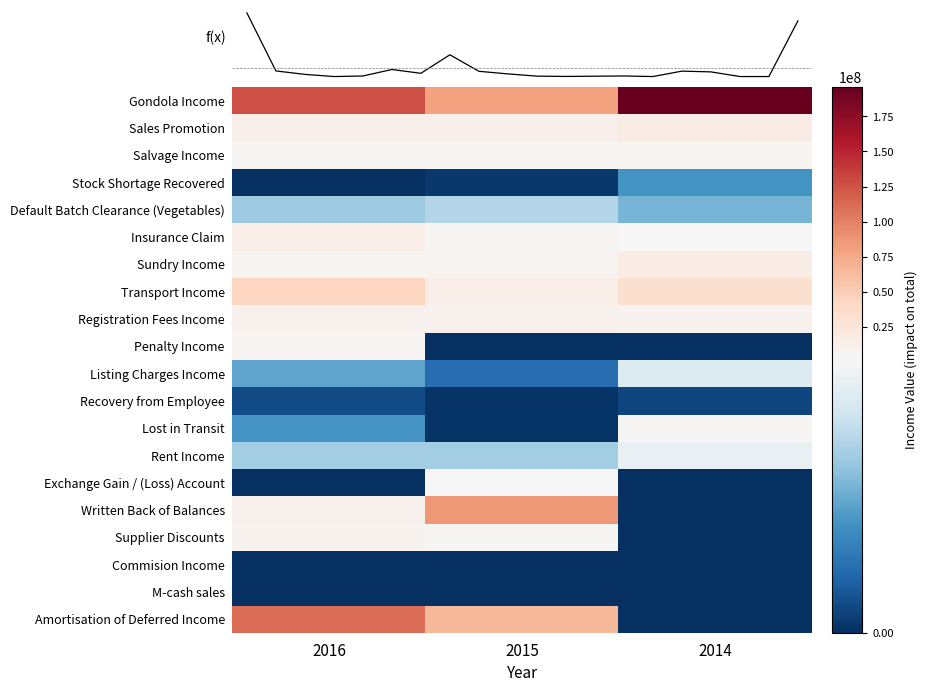

Which category has the highest value in the Default Batch Clearance (Vegetables) series?

2015